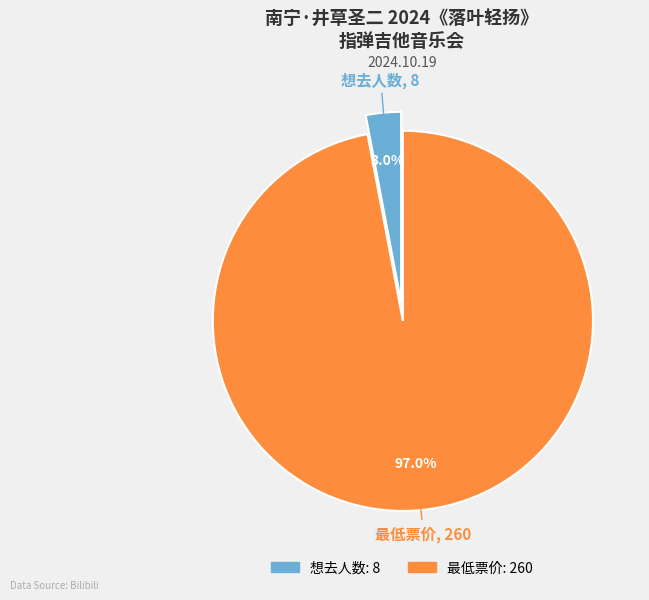

What is the total percentage of 最低票价 and 想去人数?

100.0%